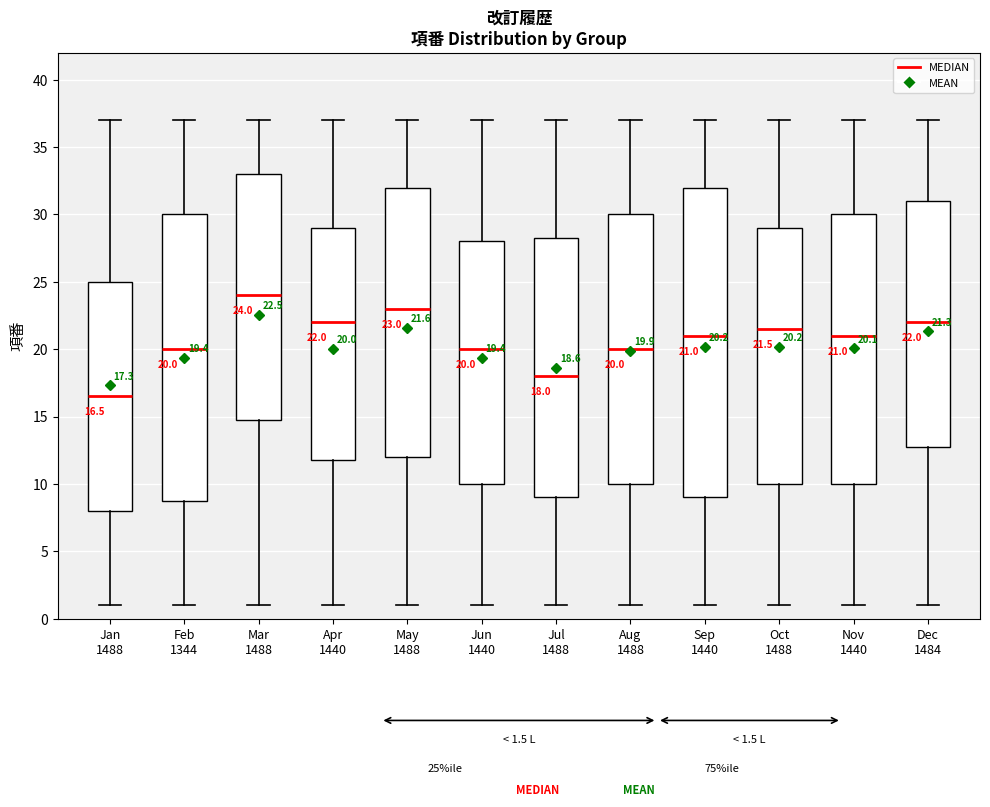

Which box is the tallest, from its lower edge to its upper edge?

Sep 1440